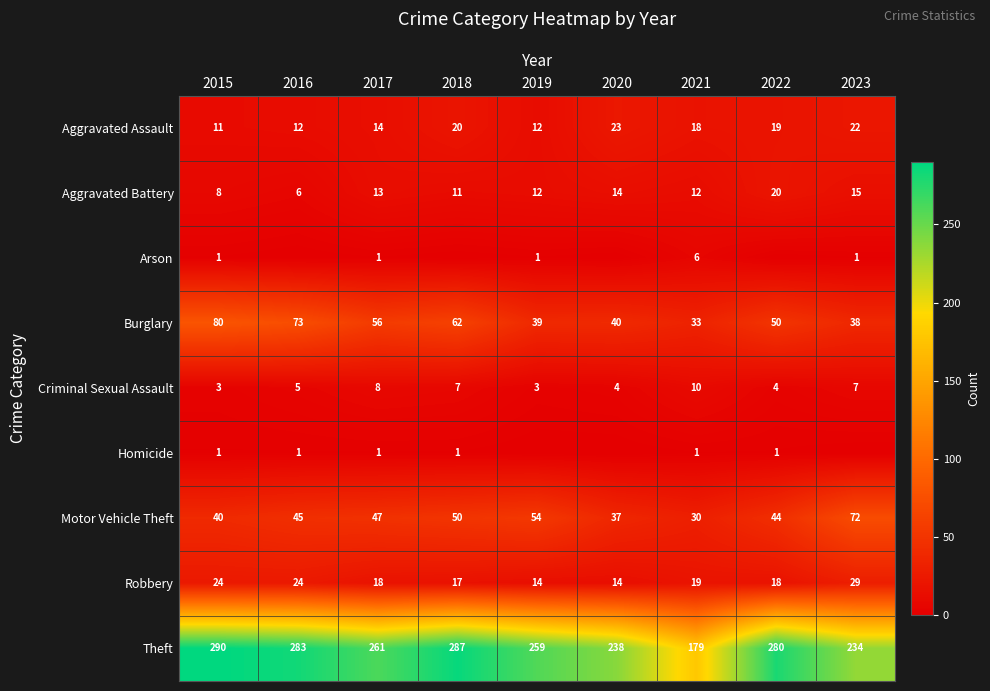

The value of Aggravated Assault at 2016 is 12. True or false?

True